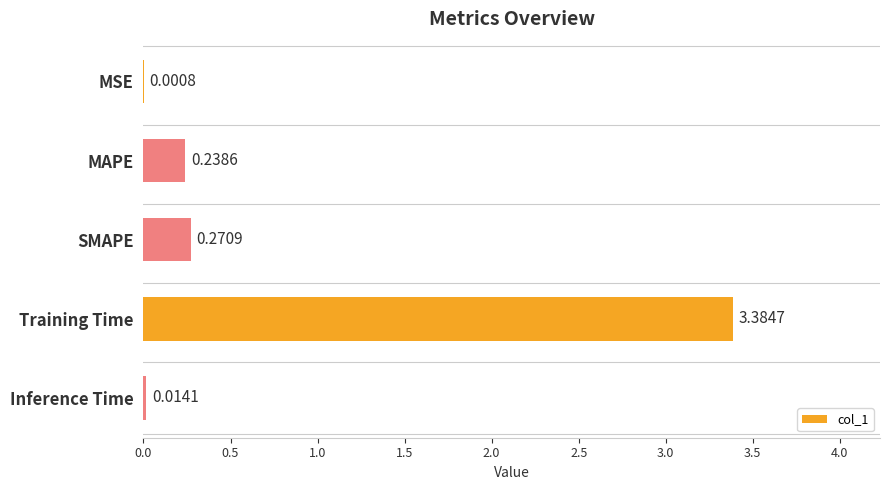

What is the sum of all values?

3.9